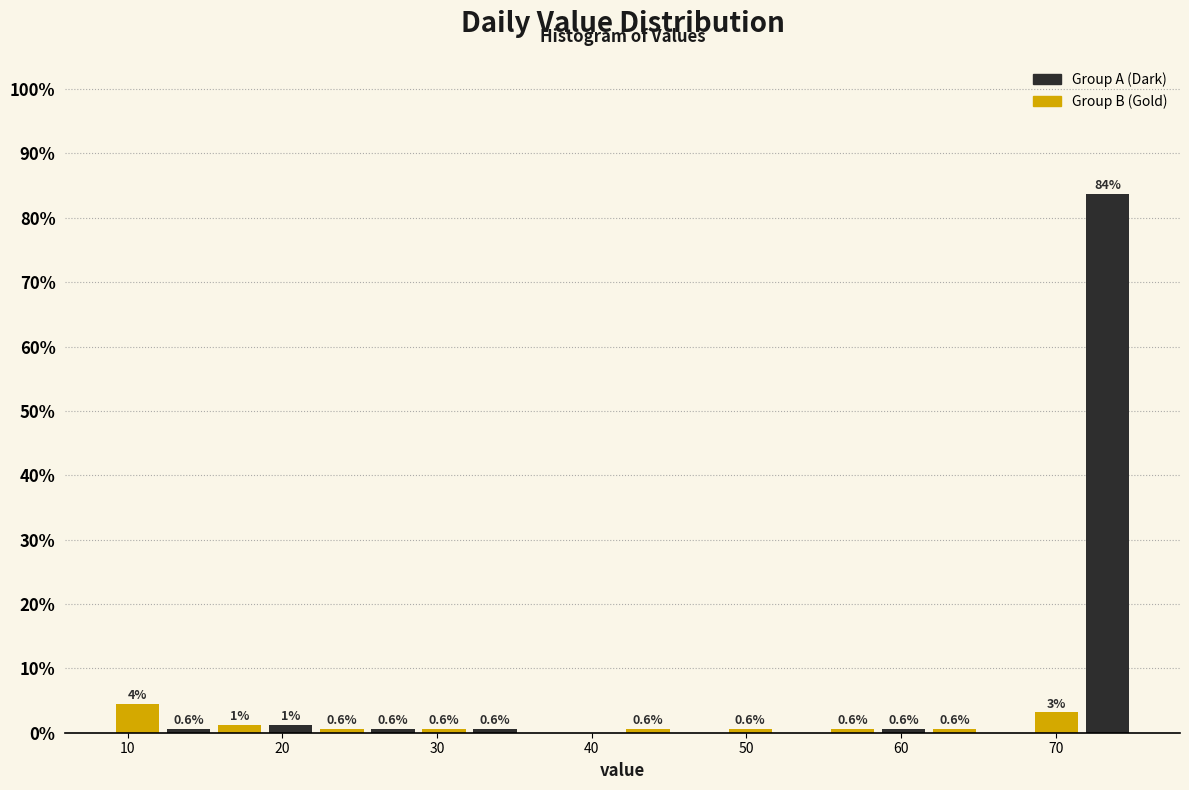

Read against the x-axis, roughly where is the centre of the tallest bar?

73